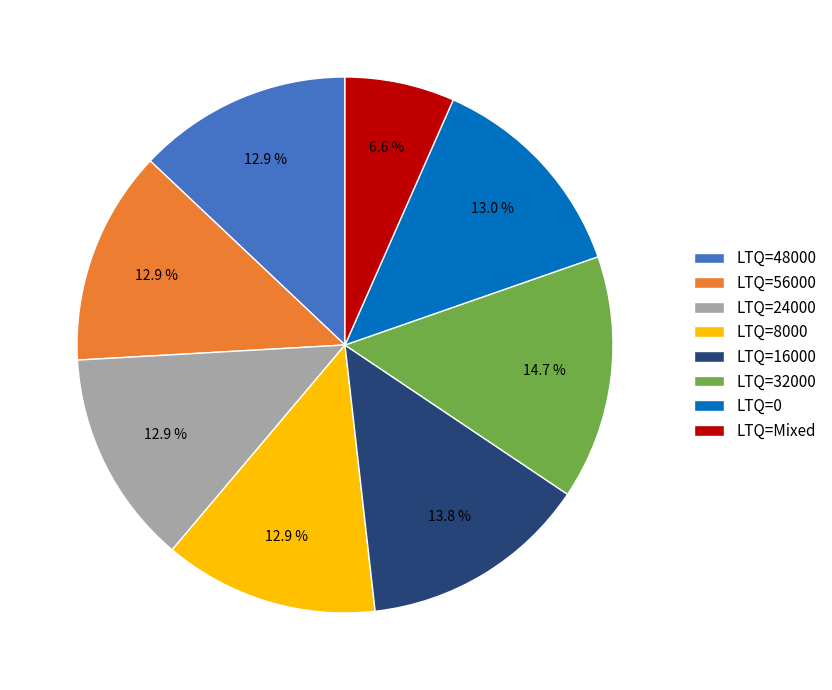

How many slices are in this pie chart?

8